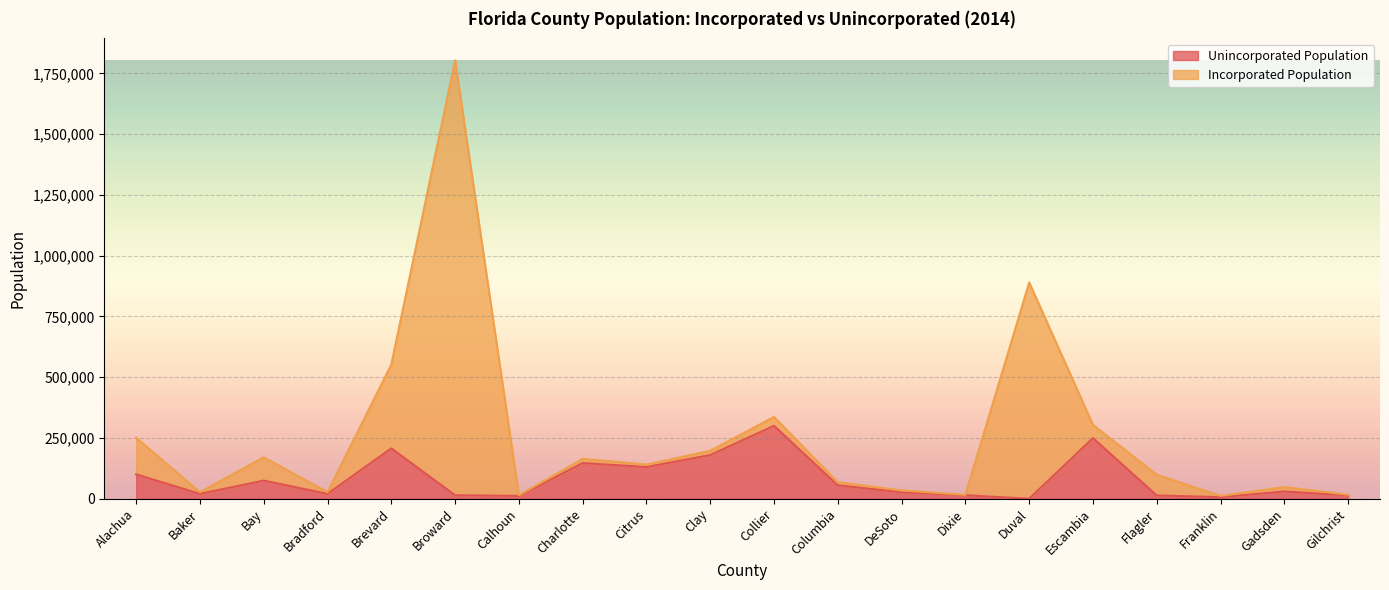

At which category does the chart reach its minimum across all series?

Duval